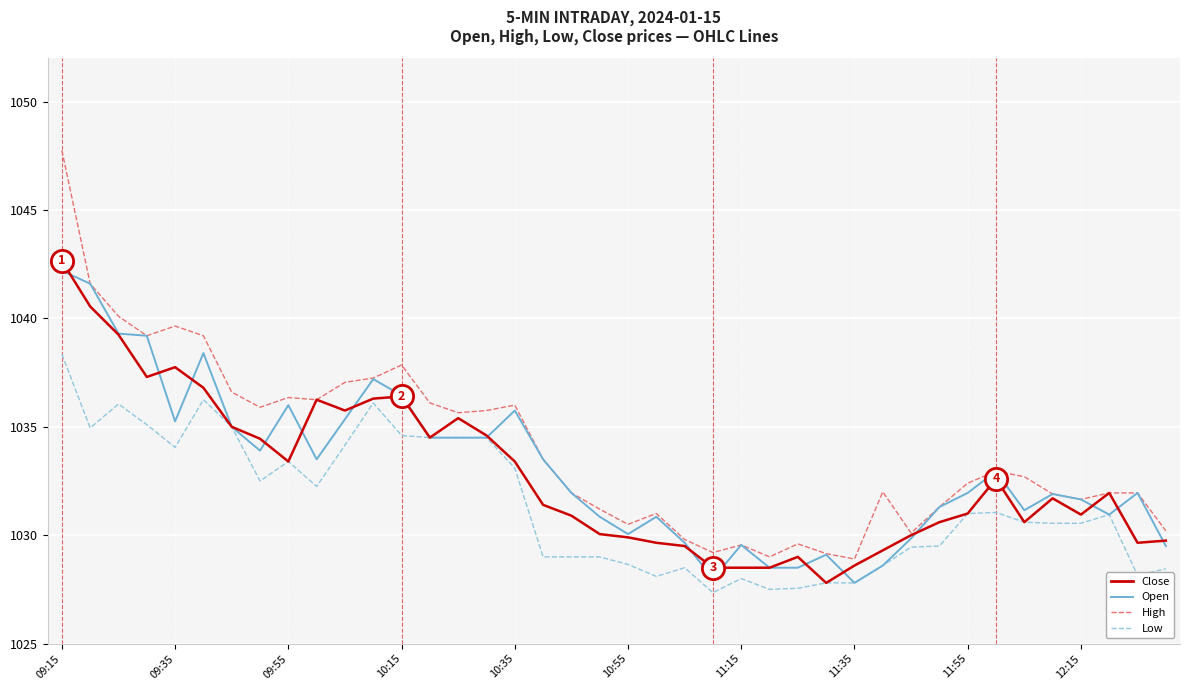

What are all the series names shown in the legend?

Close, Open, High, Low